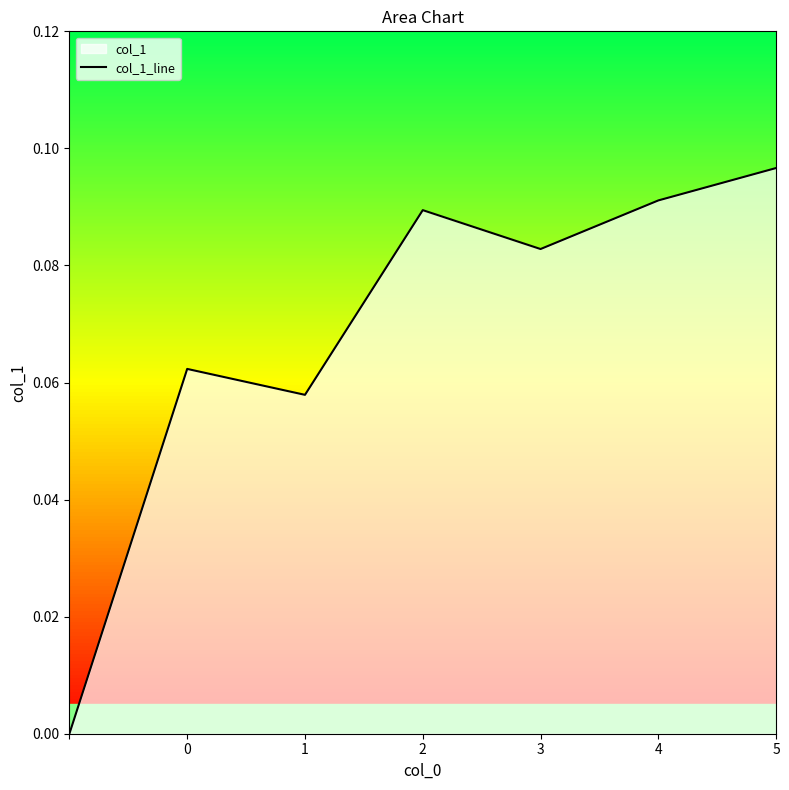

How many values are above zero?

6